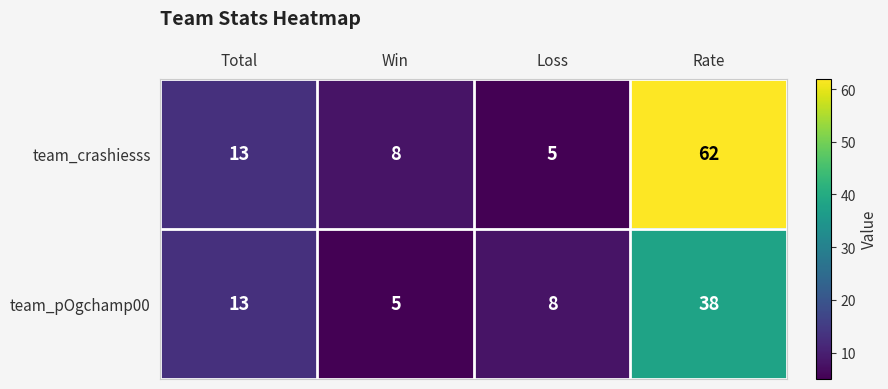

At how many categories does at least one series exceed 57?

1